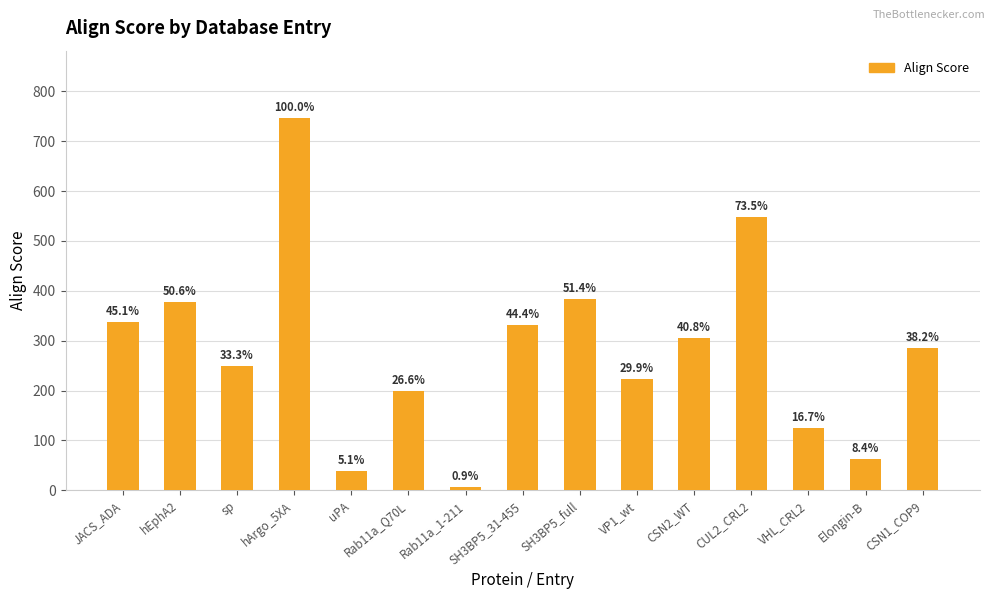

What is the difference between the maximum and minimum values?

740